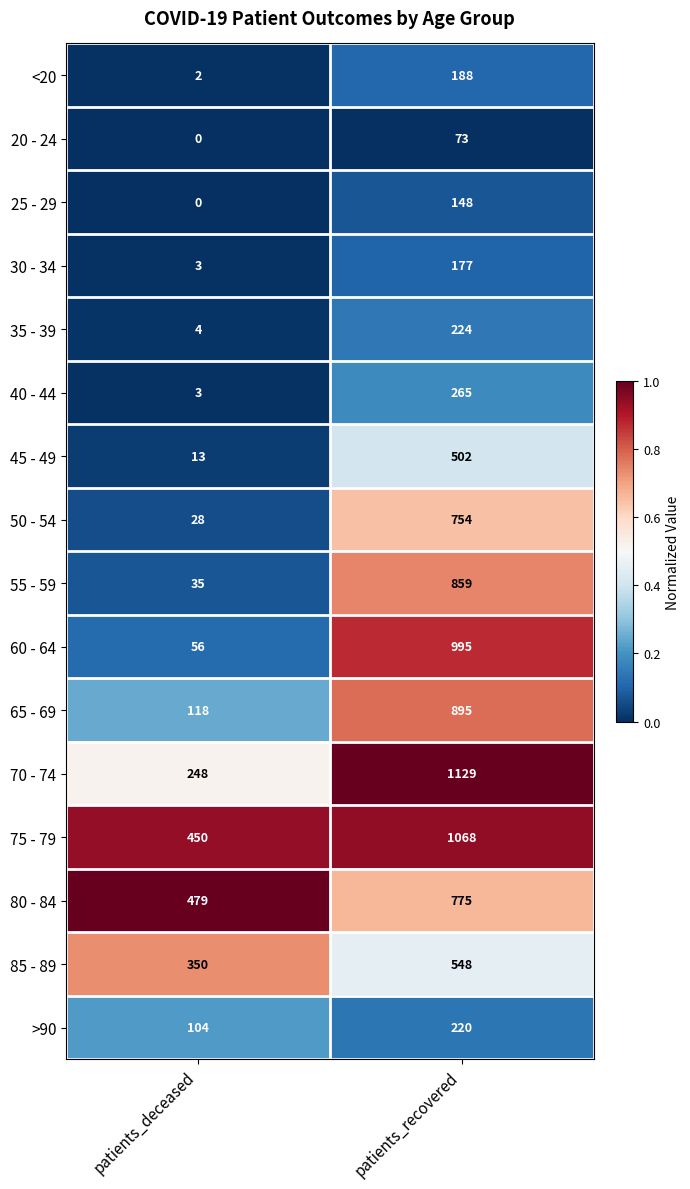

At which category is the sum across all series the highest?

patients_recovered